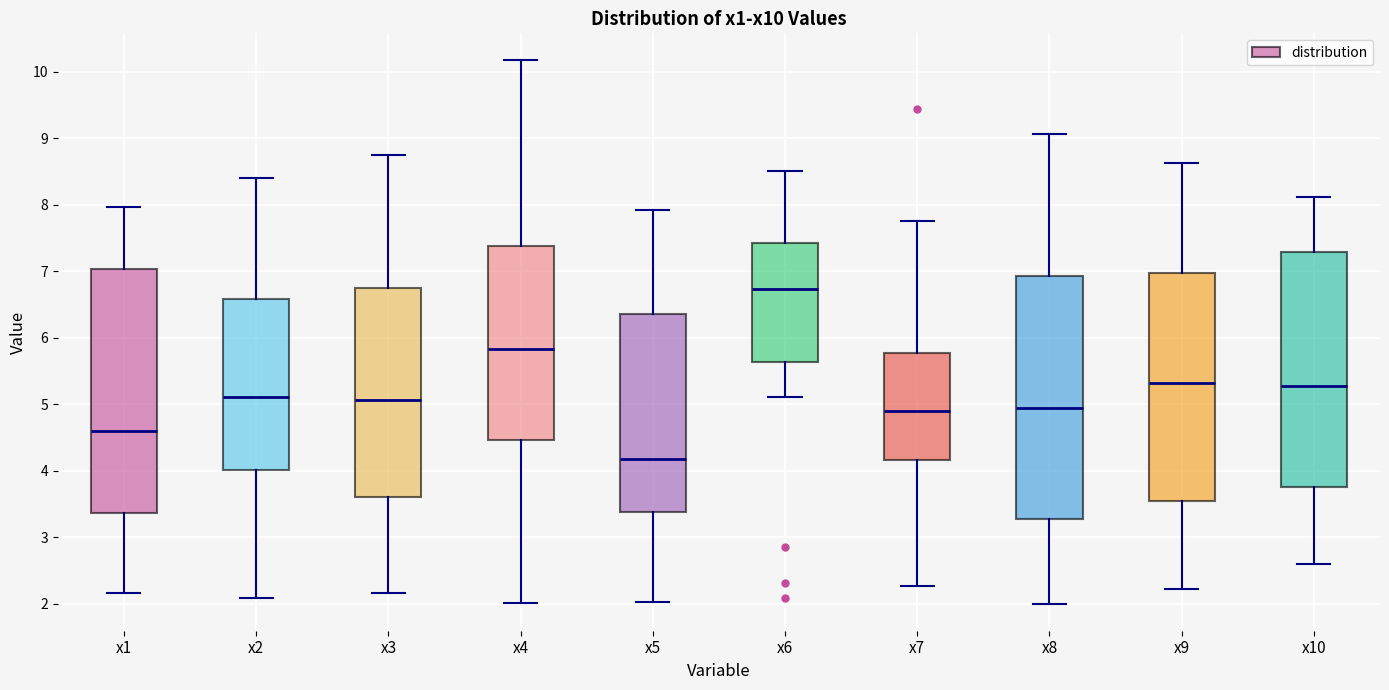

Which box has the lowest median line?

x5